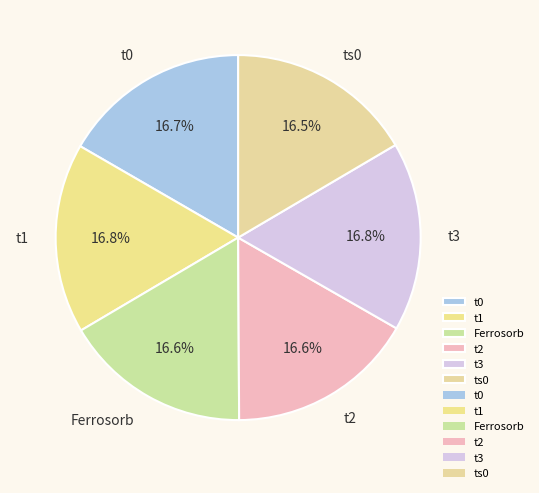

Is there a majority slice in this chart?

No